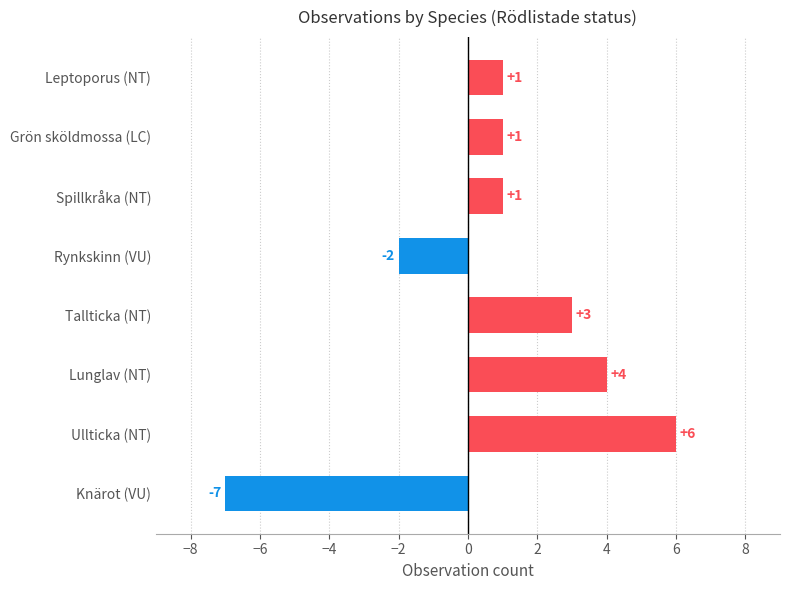

What is the maximum value shown in the chart?

6